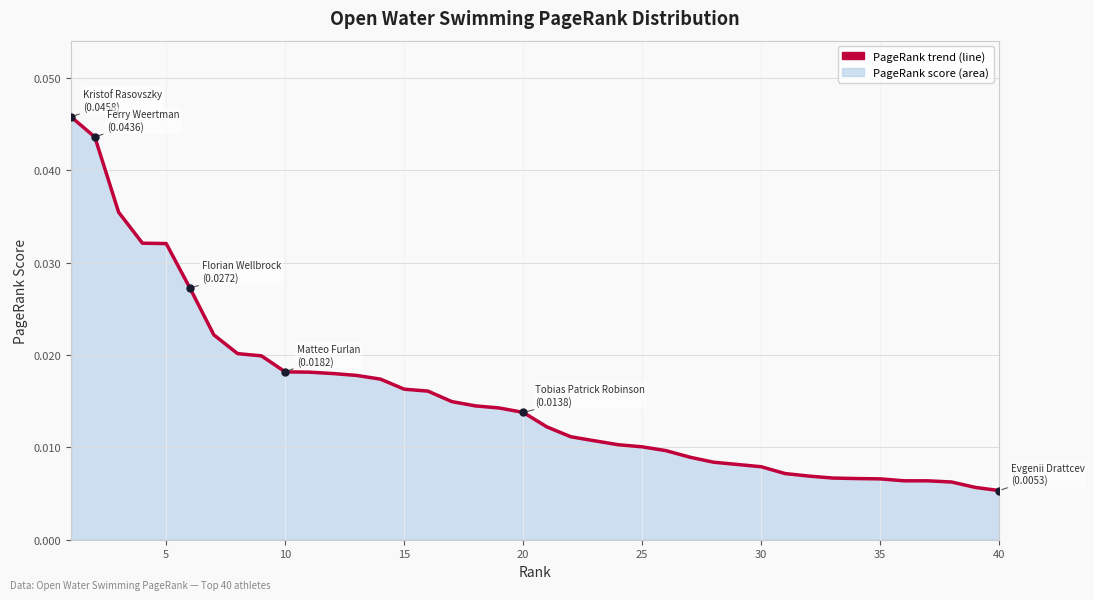

The value at 5 is 0.1. True or false?

False